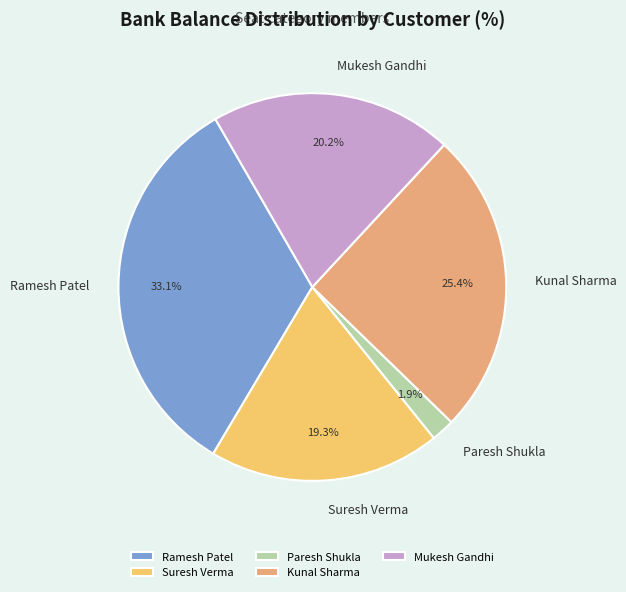

Between Kunal Sharma and Mukesh Gandhi, which is larger?

Kunal Sharma